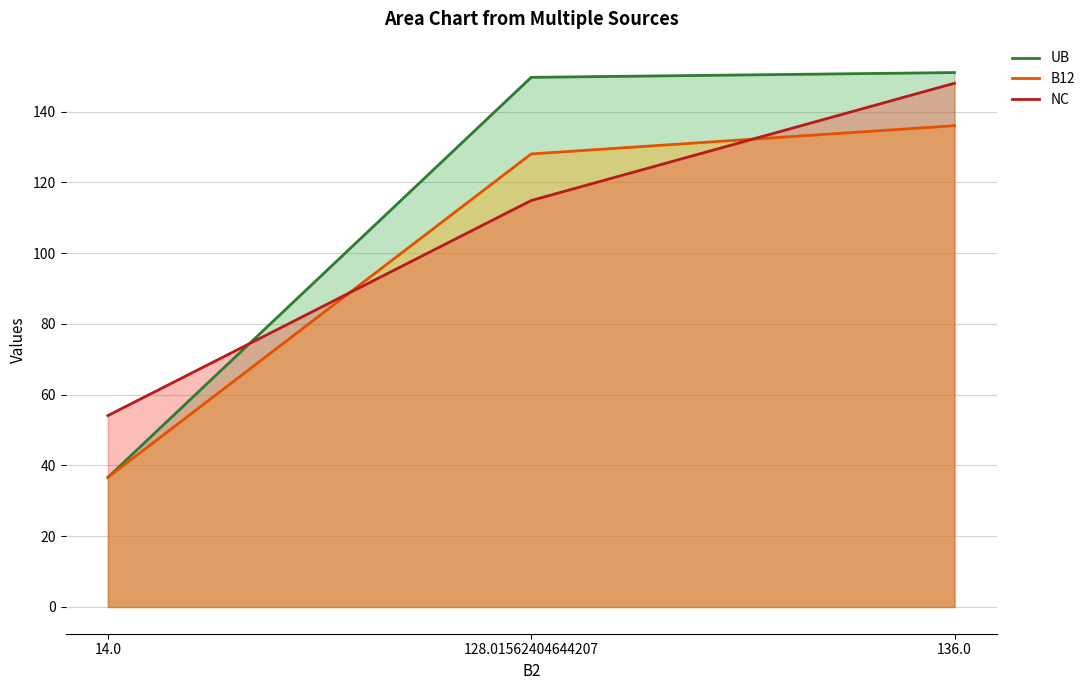

How many lines are shown in the chart?

3